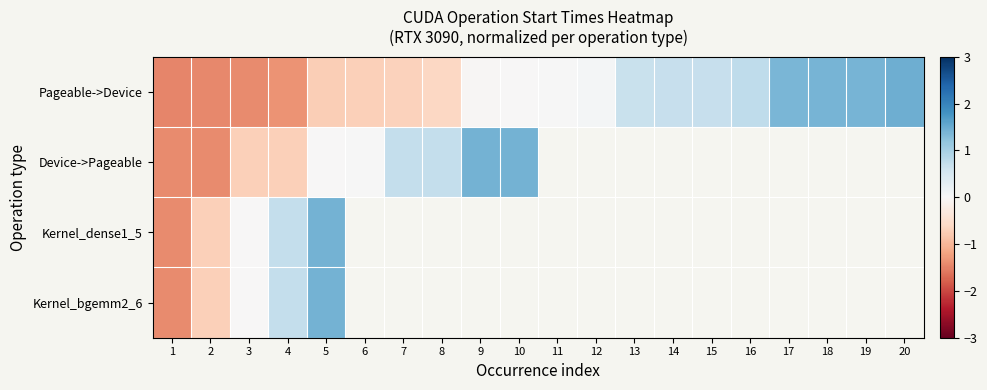

The Pageable->Device series shows 0.1 at 12. True or false?

True